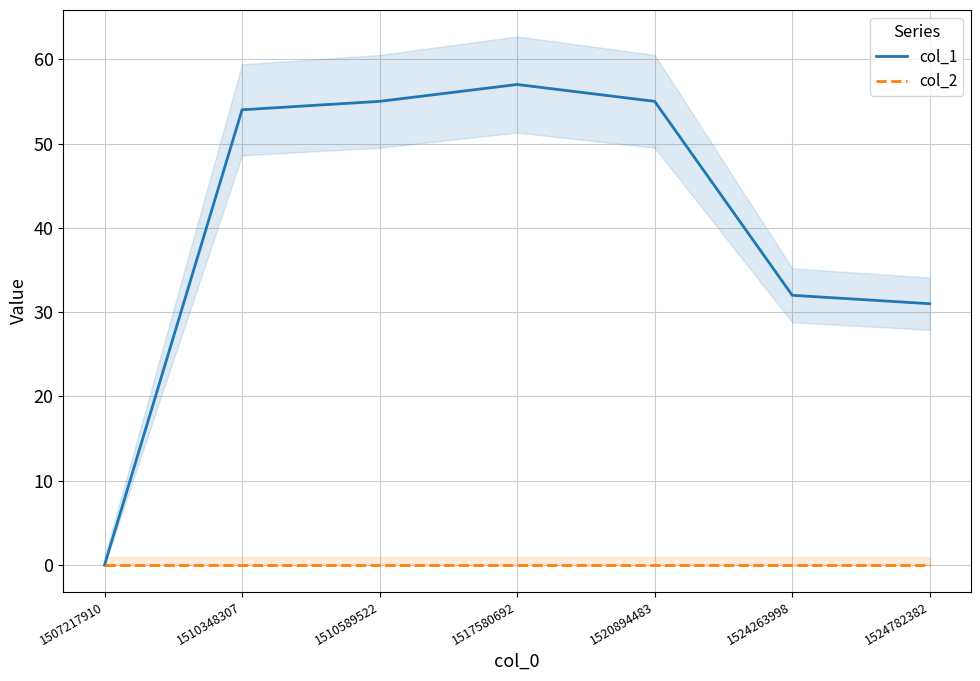

True or false: col_1 and col_2 cross at least once.

False